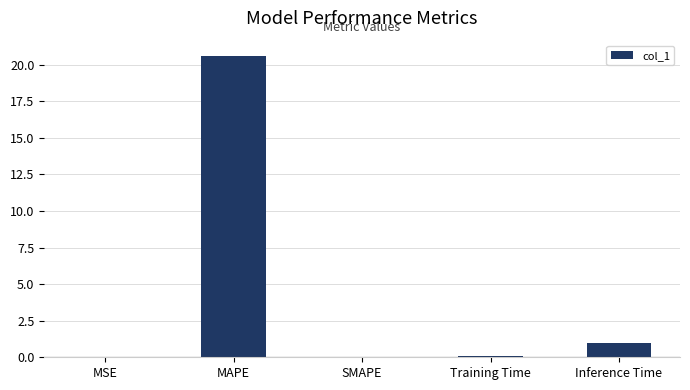

The value at Inference Time is 1.0. True or false?

True